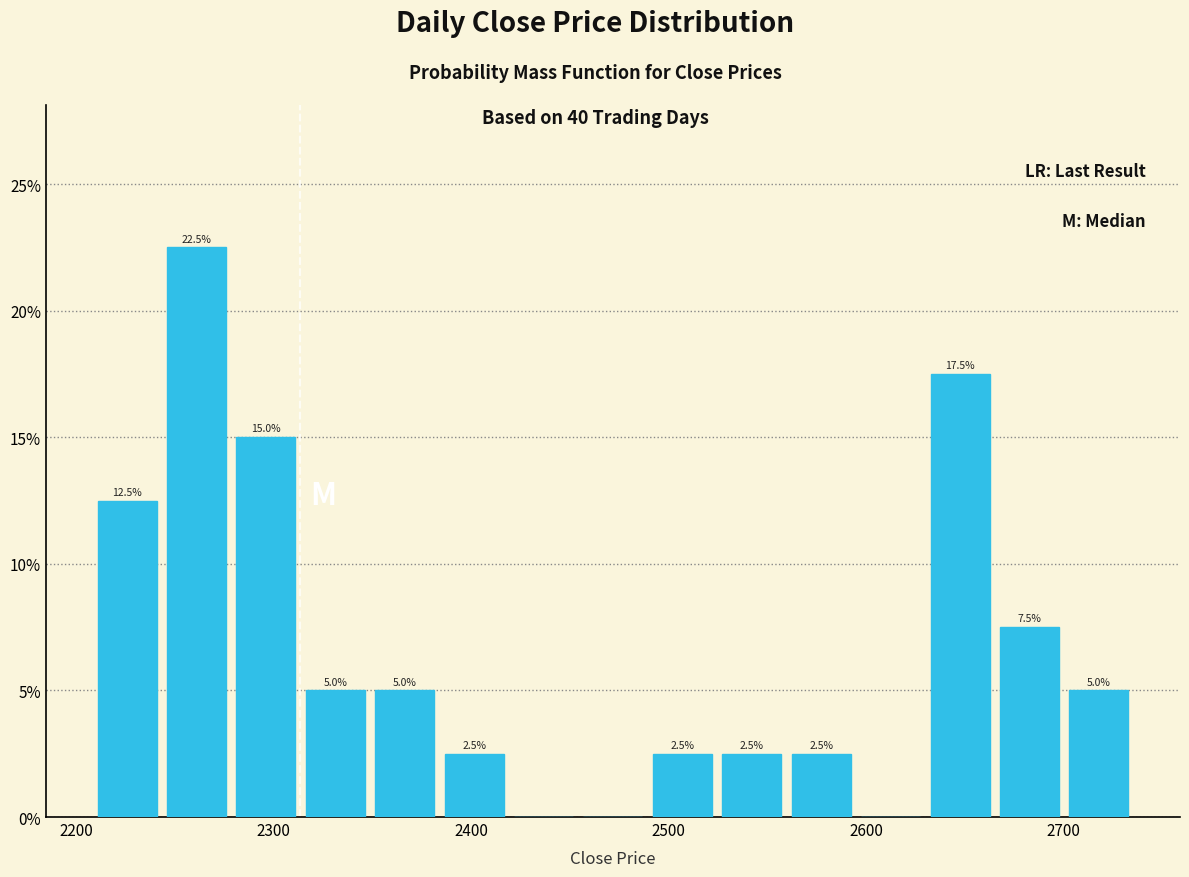

Read against the x-axis, roughly where is the centre of the tallest bar?

2260